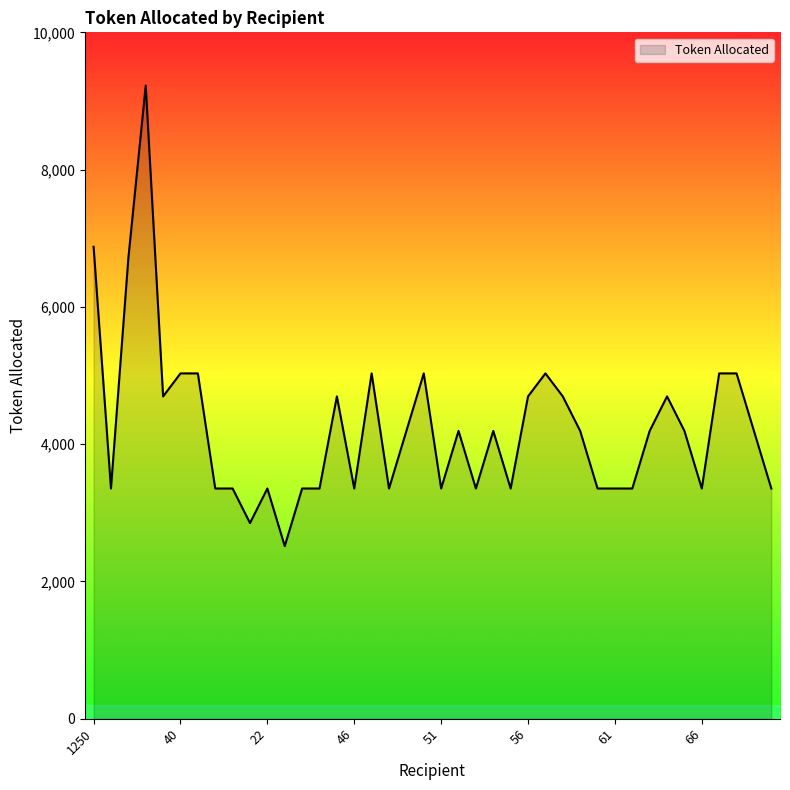

What is the maximum value shown in the chart?

9224